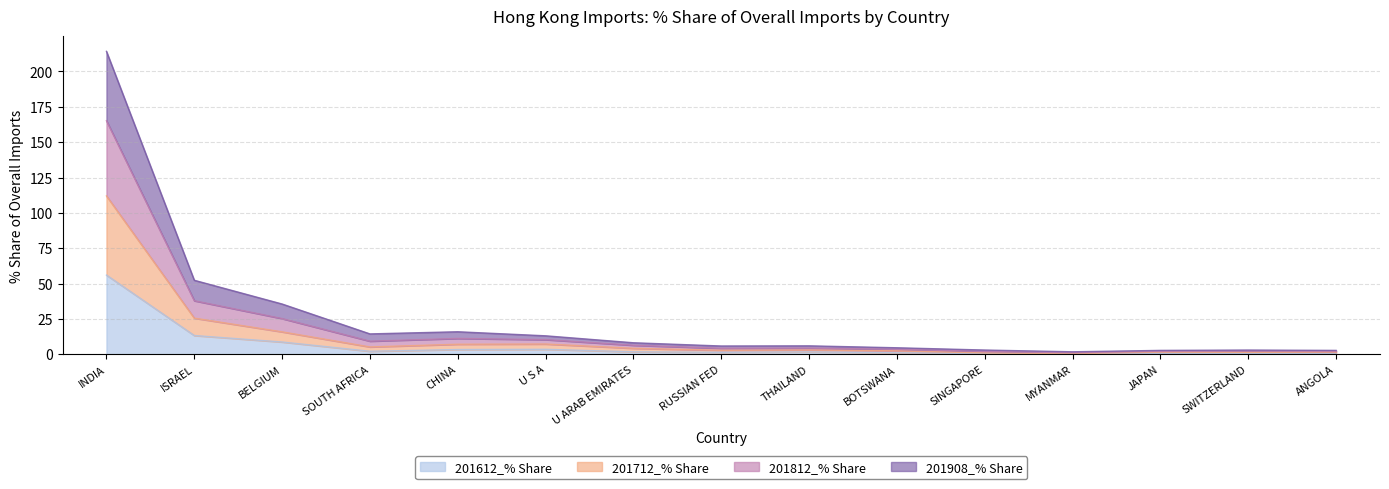

At which category is the sum across all series the highest?

INDIA